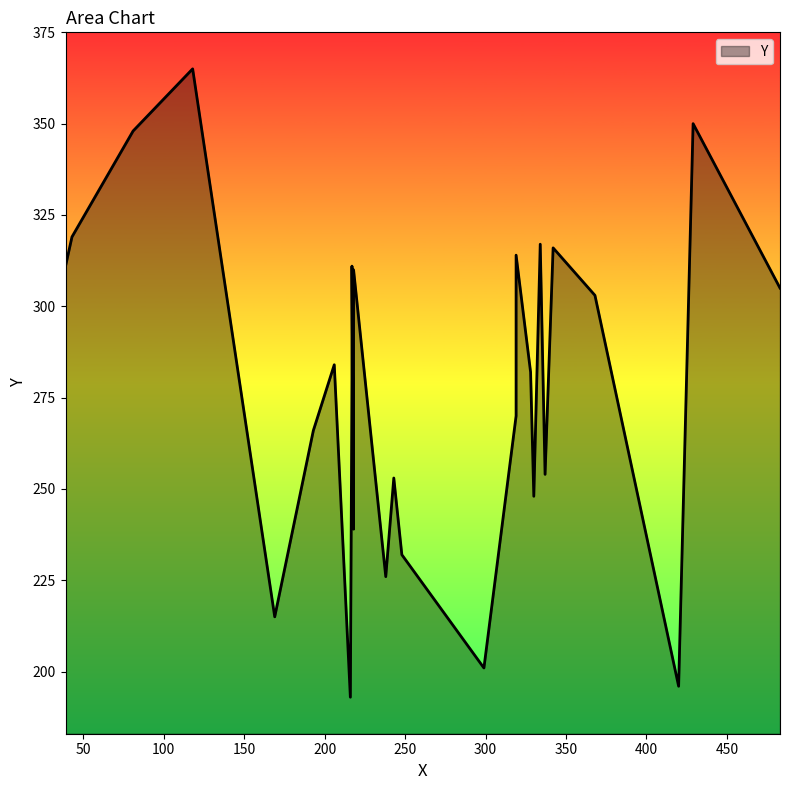

What is the ratio of the value at 243 to the value at 299?

1.3